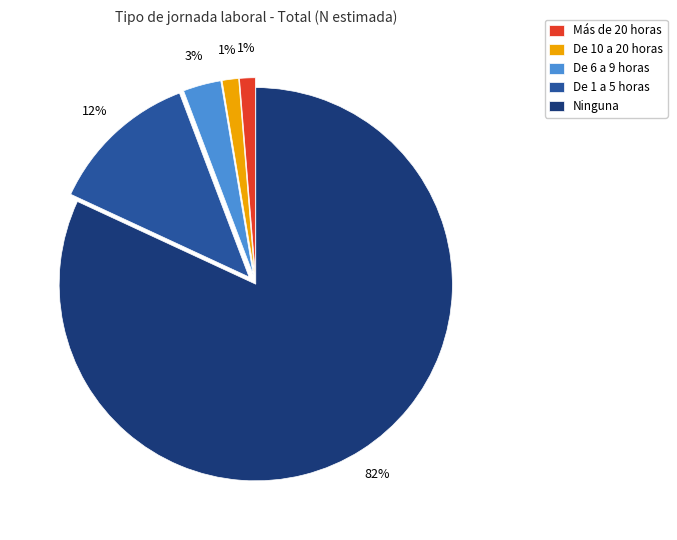

To the nearest percent, what percentage of the pie is De 6 a 9?

3%